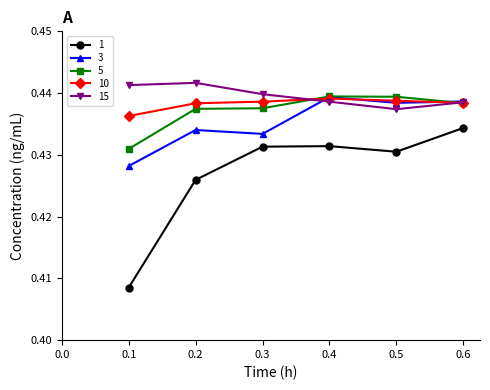

How many data points does each series have?

6